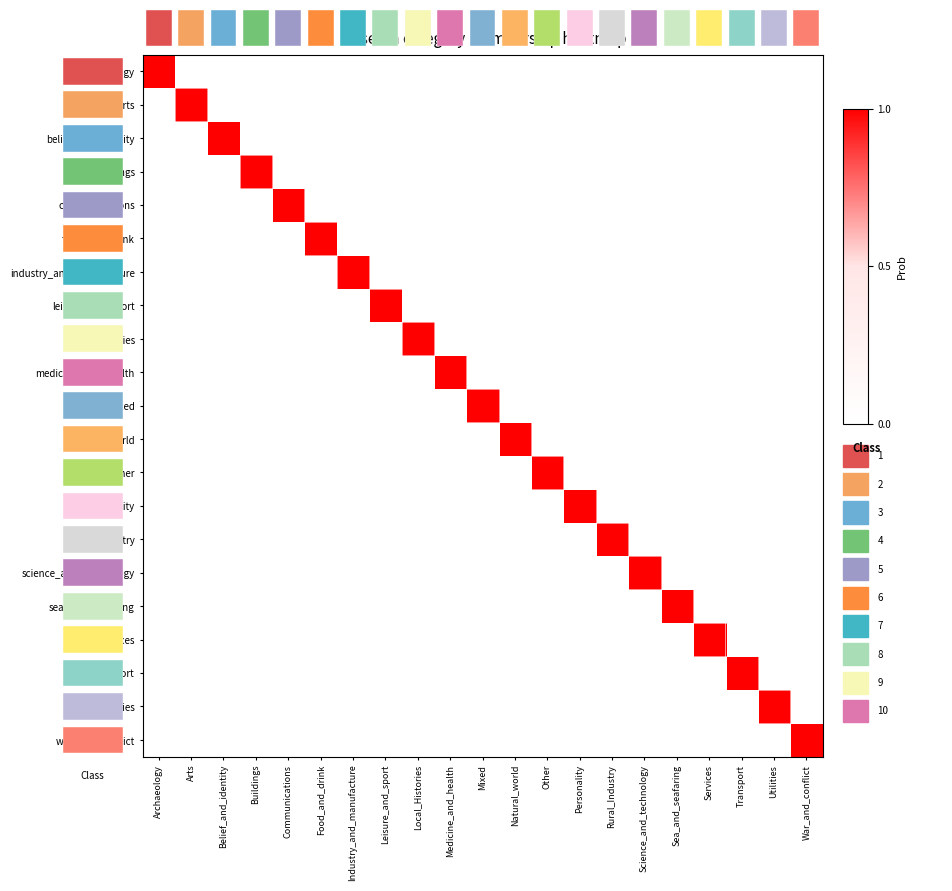

What is the difference between the highest and lowest values at Science_and_technology?

1